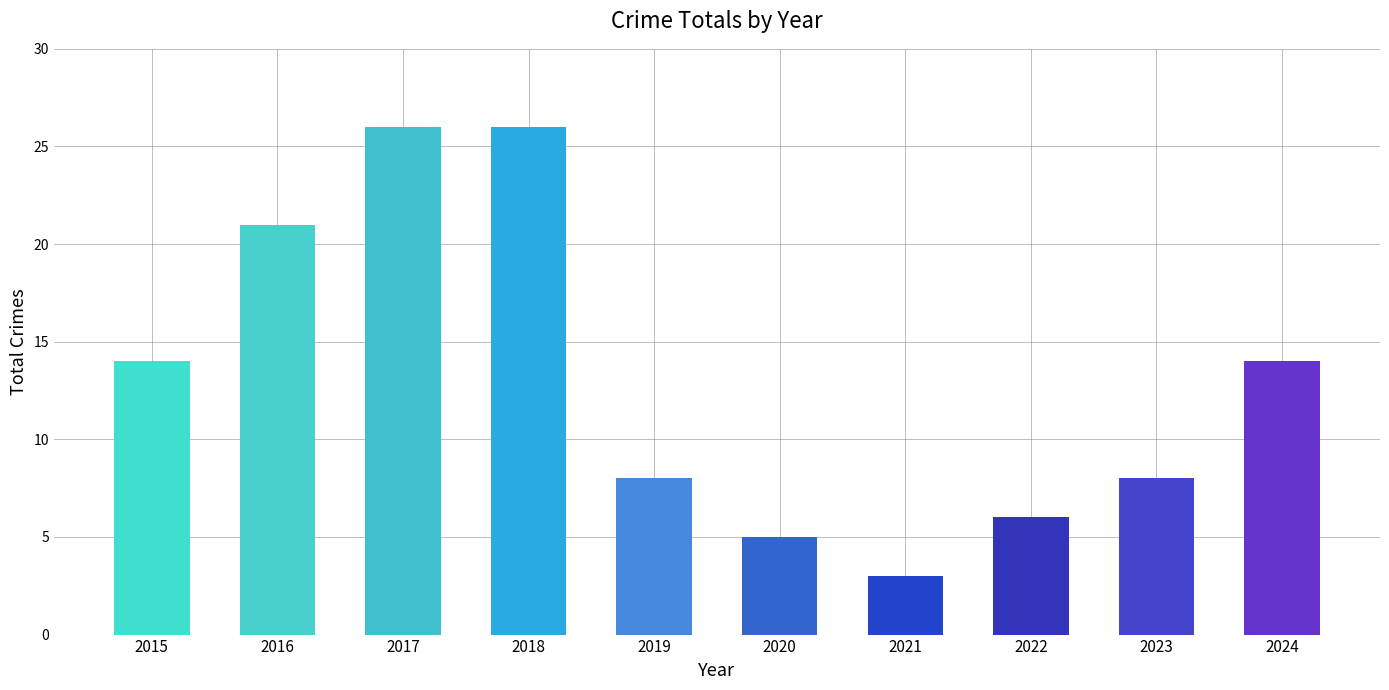

What is the value of the 7th bar from the left?

3